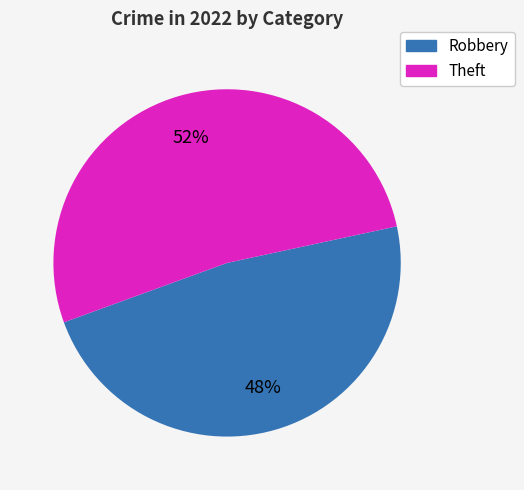

Does any single category account for the majority?

Yes